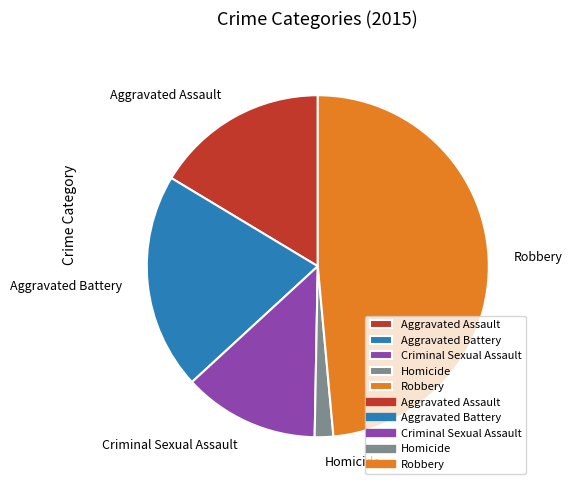

Which slice is the largest?

Robbery